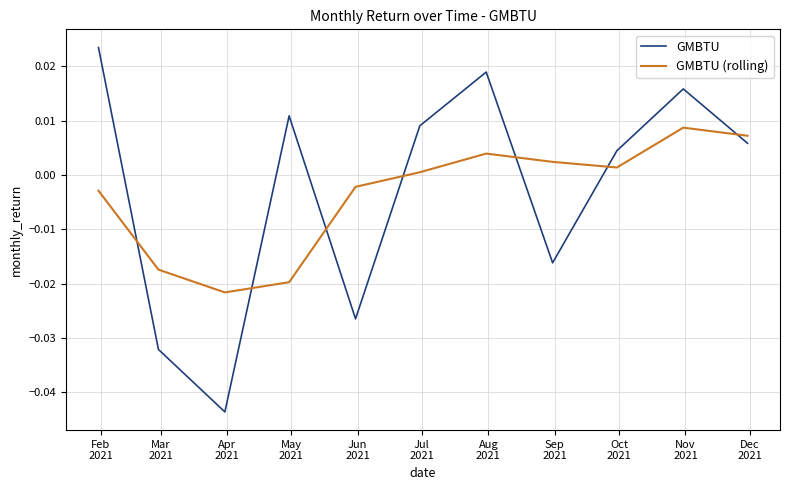

Rank the series by their maximum value, from lowest to highest.

GMBTU (rolling), GMBTU